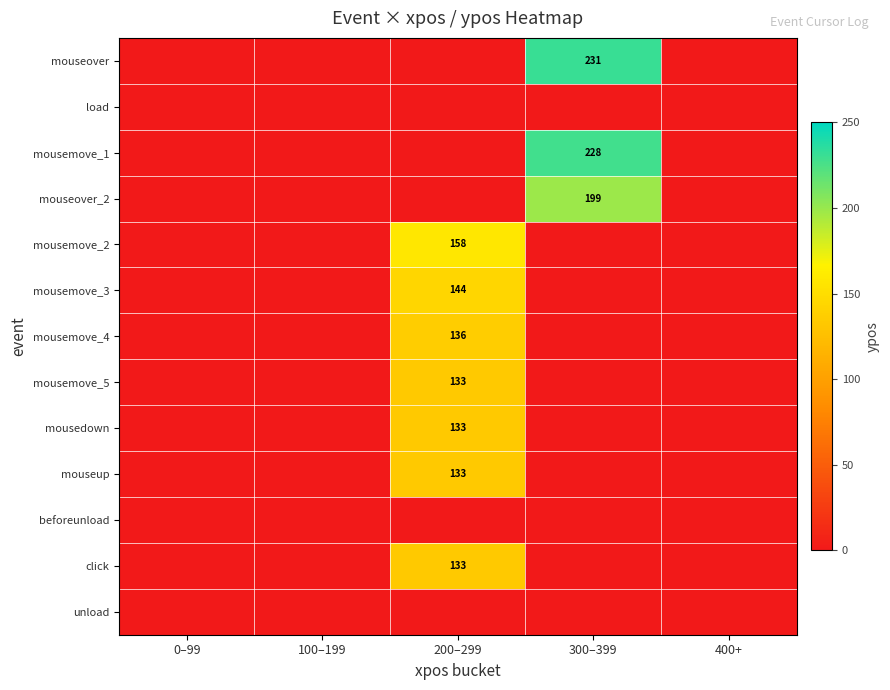

True or false: mousemove_1 has a value of 57 at 300–399.

False